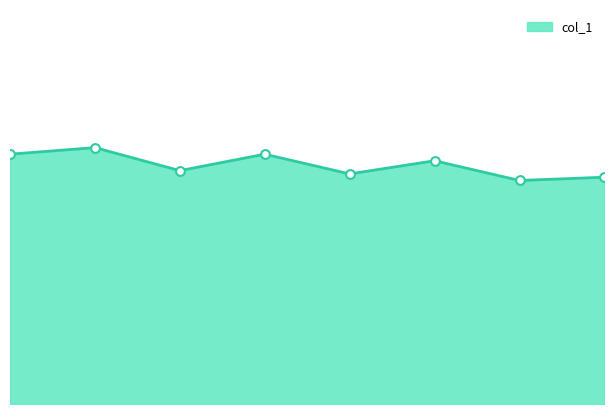

How many lines are shown in the chart?

1